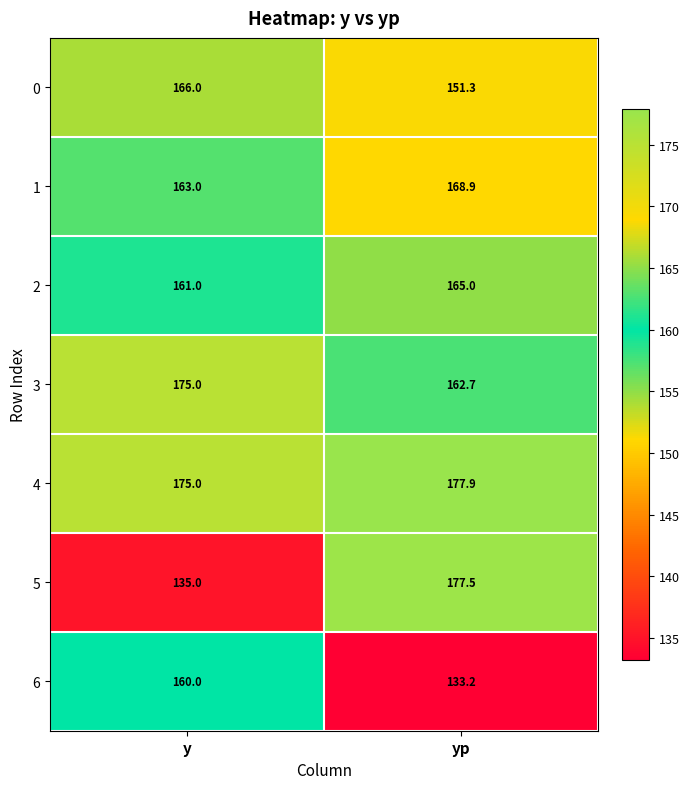

At which category is the sum across all series the highest?

yp